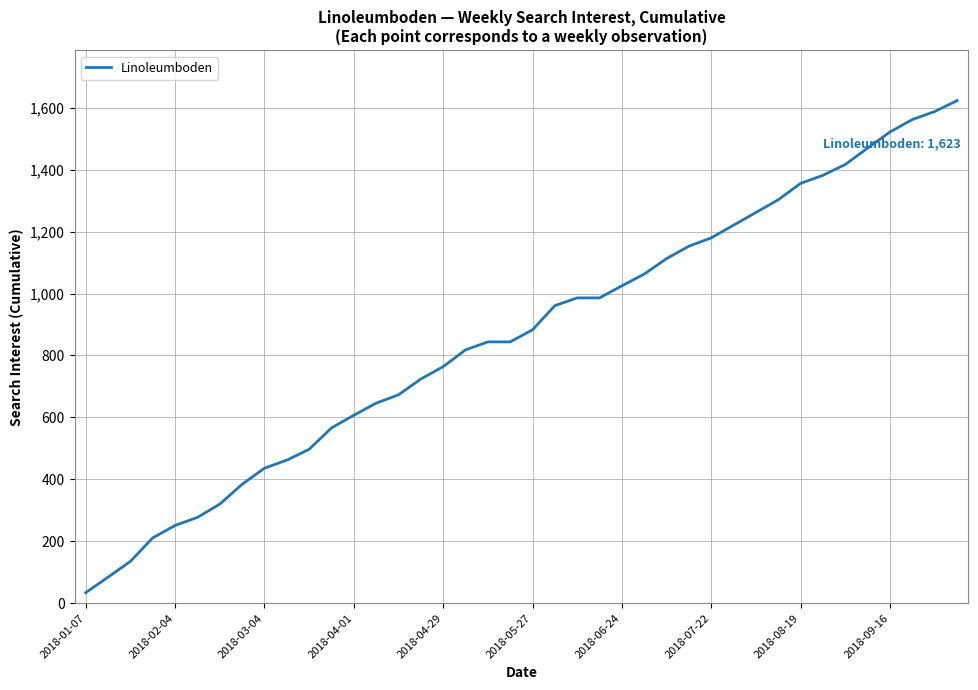

What is the sum of all values?

34633